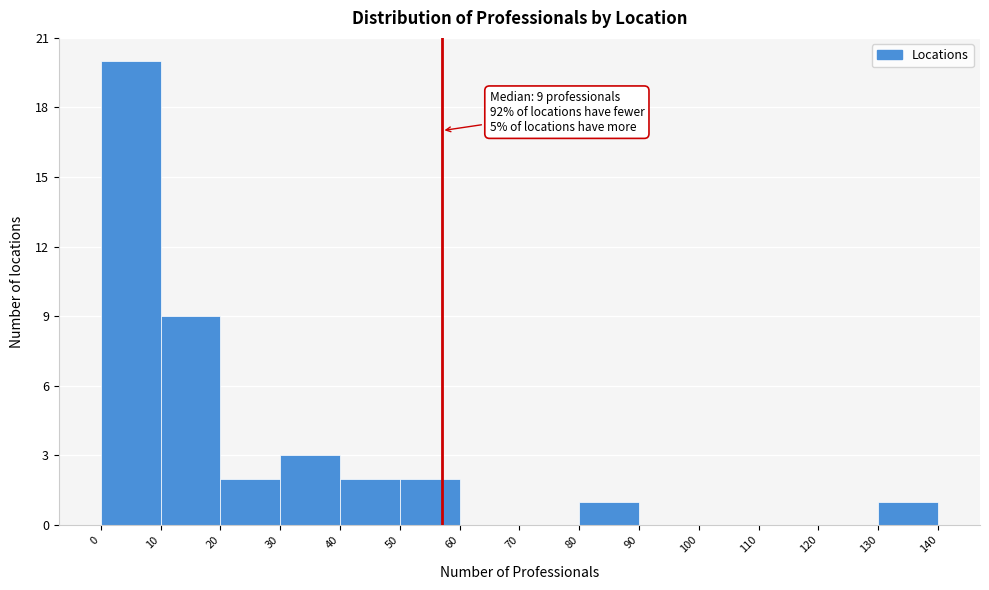

Over which range of the x-axis is the bar tallest?

0 to 10